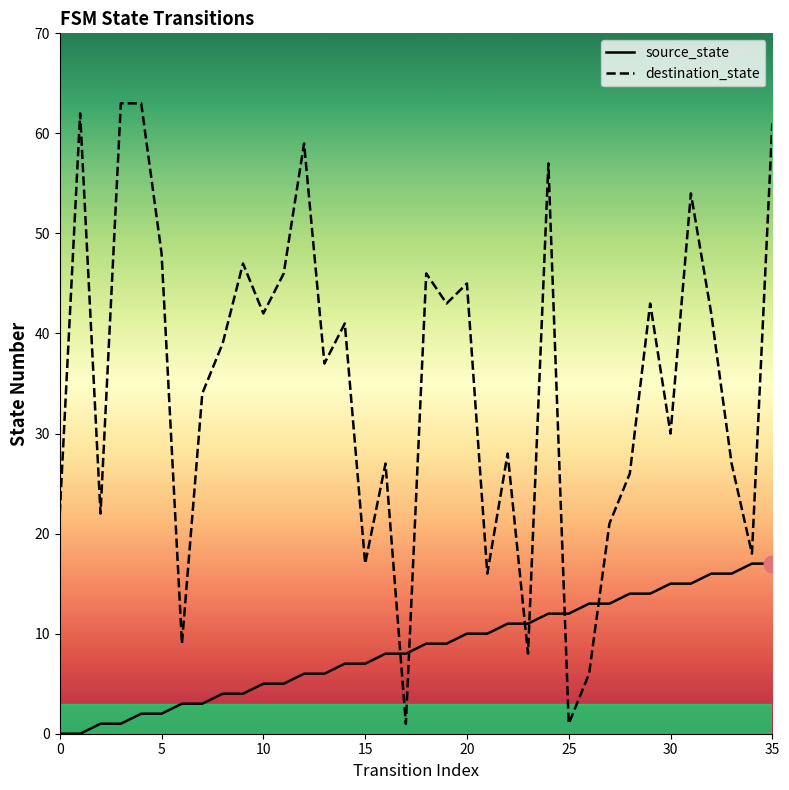

Reading left to right, what are all the values shown in this chart?

source_state: 0	0	1	1	2	2	3	3	4	4	5	5	6	6	7	7	8	8	9	9	10	10	11	11	12	12	13	13	14	14	15	15	16	16	17	17
destination_state: 22	62	22	63	63	48	9	34	39	47	42	46	59	37	41	17	27	1	46	43	45	16	28	8	57	1	6	21	26	43	30	54	42	27	18	61